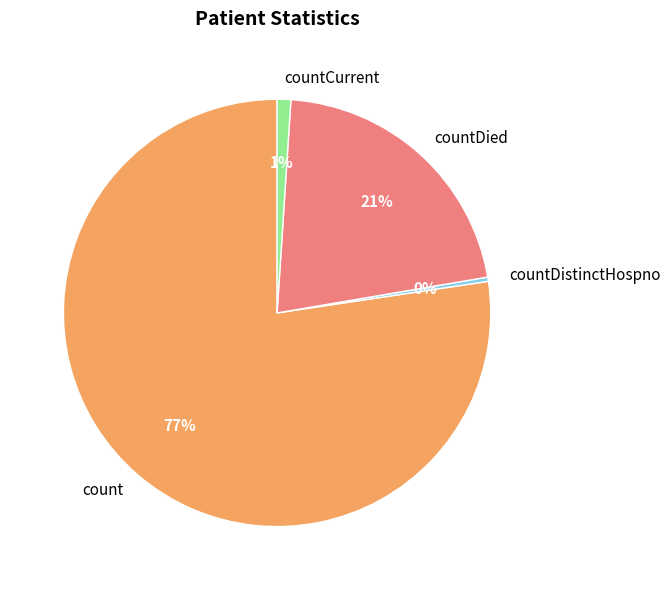

Rank the categories by value from lowest to highest.

countDistinctHospno, countCurrent, countDied, count